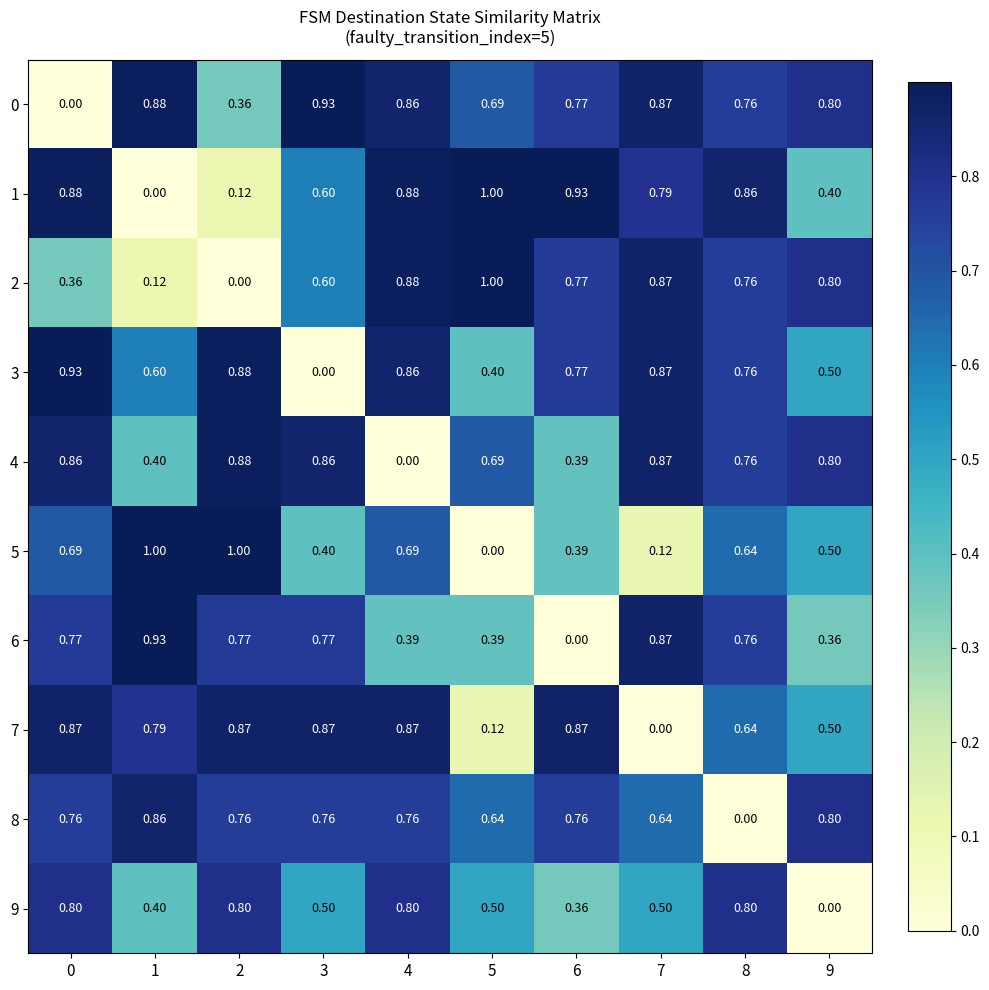

At how many categories does at least one series exceed 0?

10